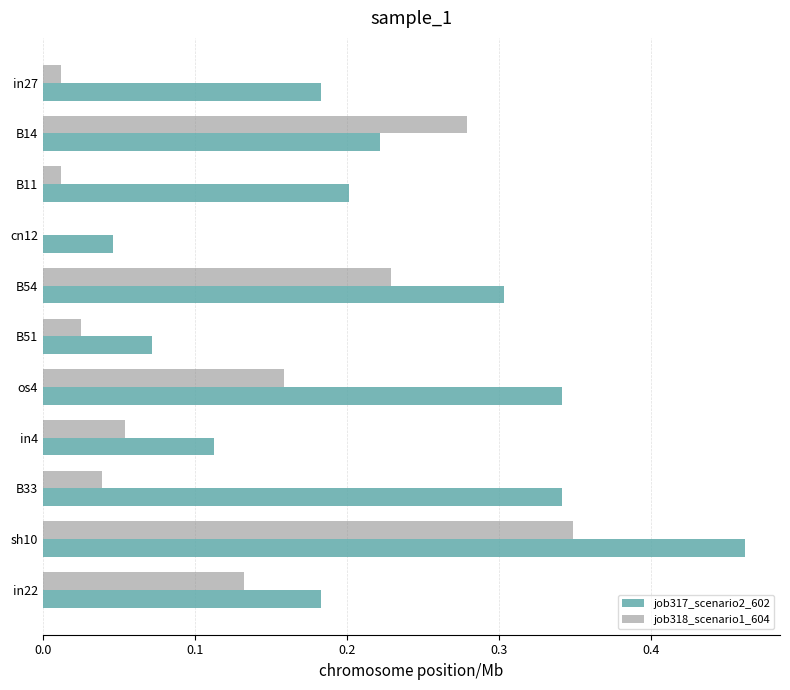

At which label does job317_scenario2_602 reach its peak?

sh10